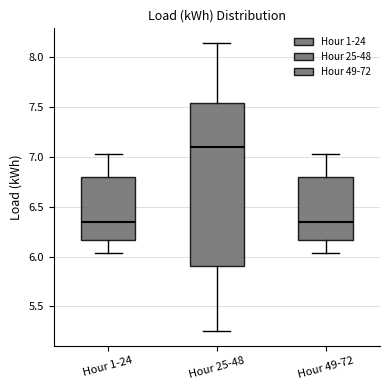

Which box is the tallest, from its lower edge to its upper edge?

Hour 25-48